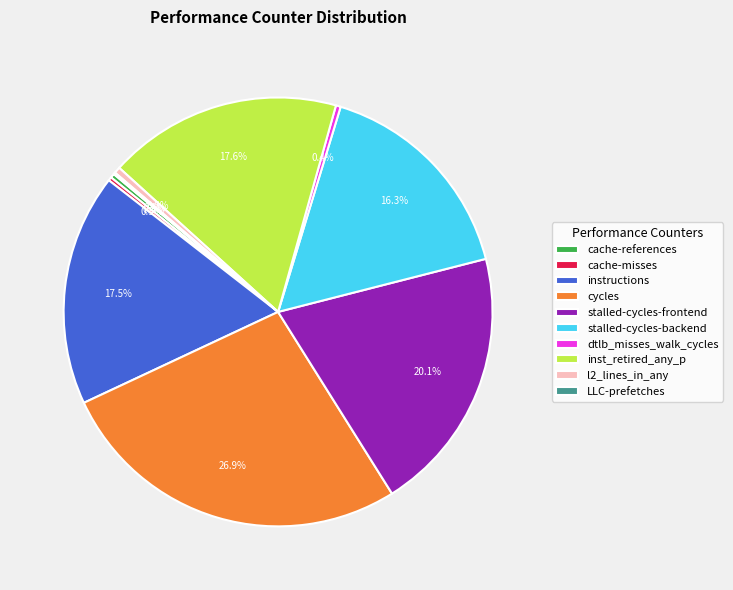

Which category has the biggest portion of the pie?

cycles